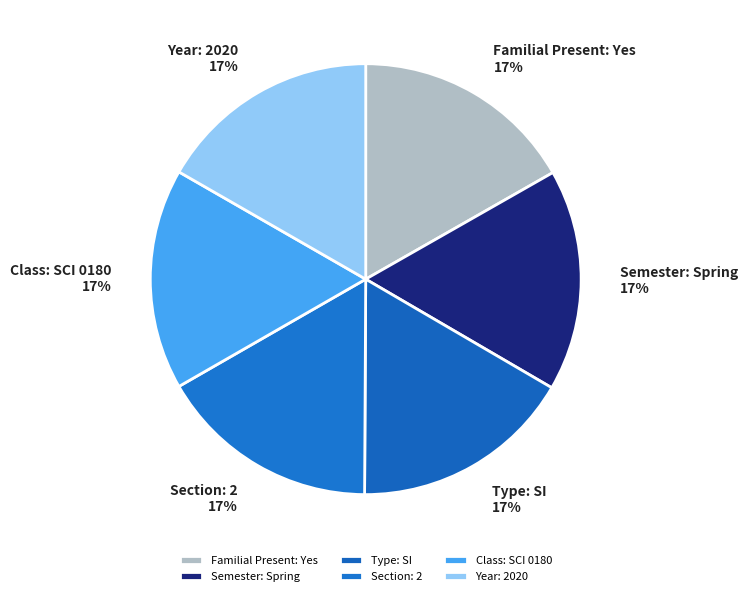

Does Type: SI account for over 50% of the chart?

No